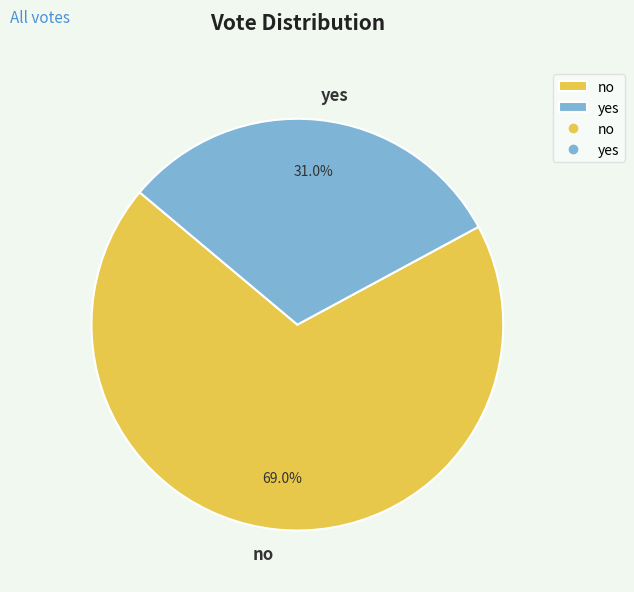

What percentage is the yes slice, to the nearest percent?

31%